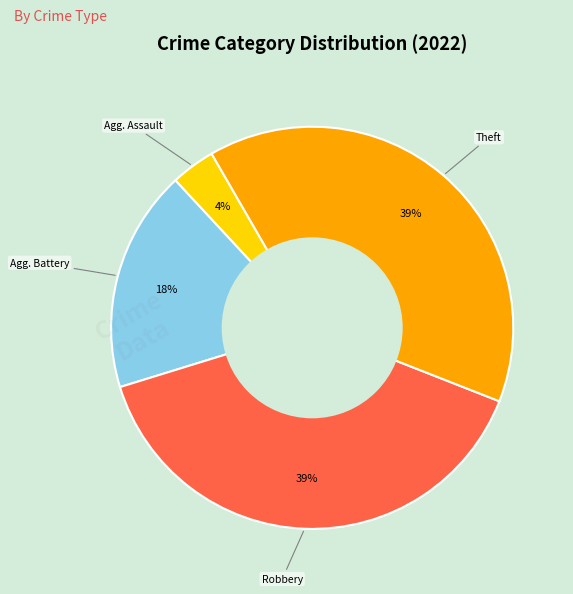

How many slices are in this pie chart?

4